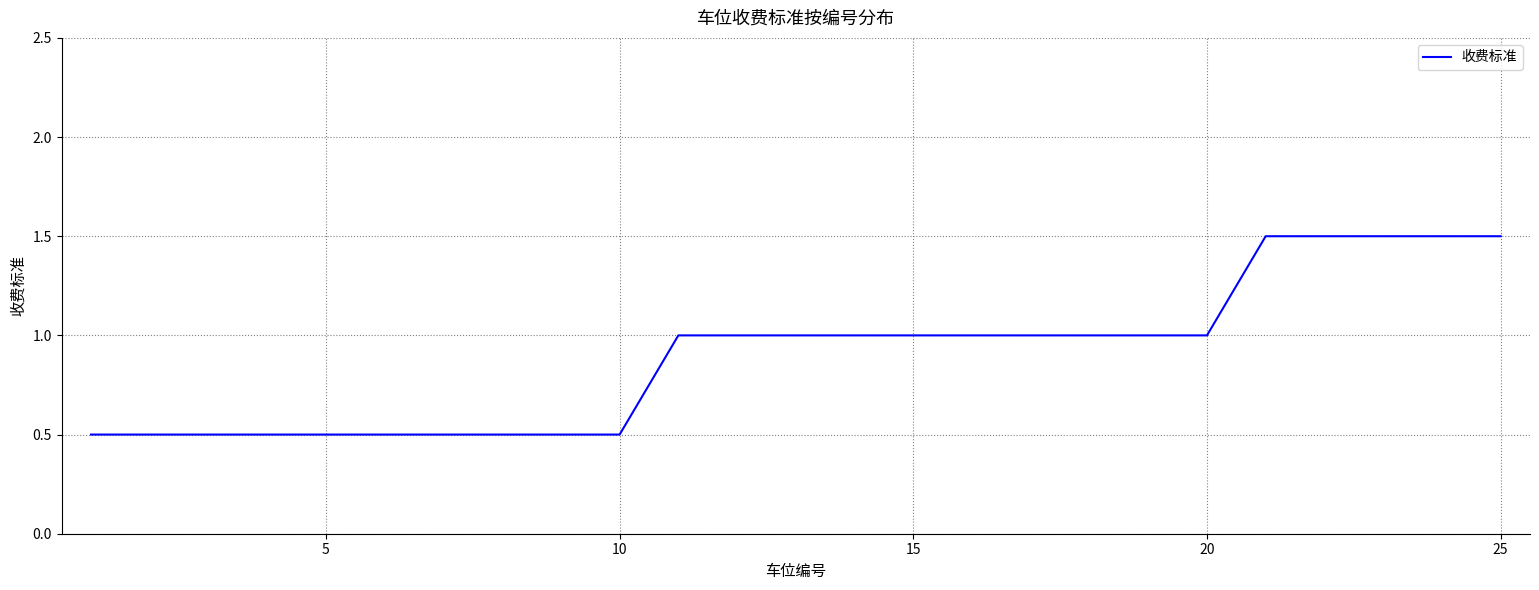

What is the difference between the second highest and second lowest values?

1.0